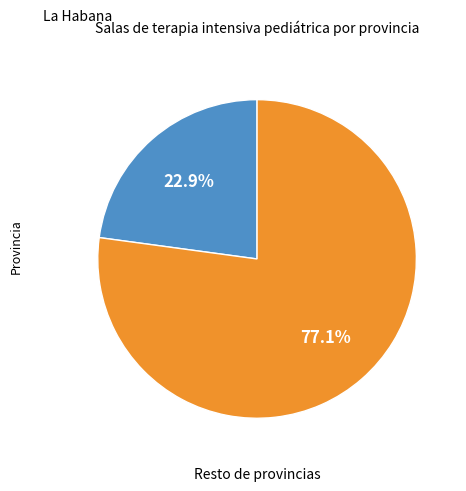

Rank the categories by value from lowest to highest.

La Habana, Resto de provincias